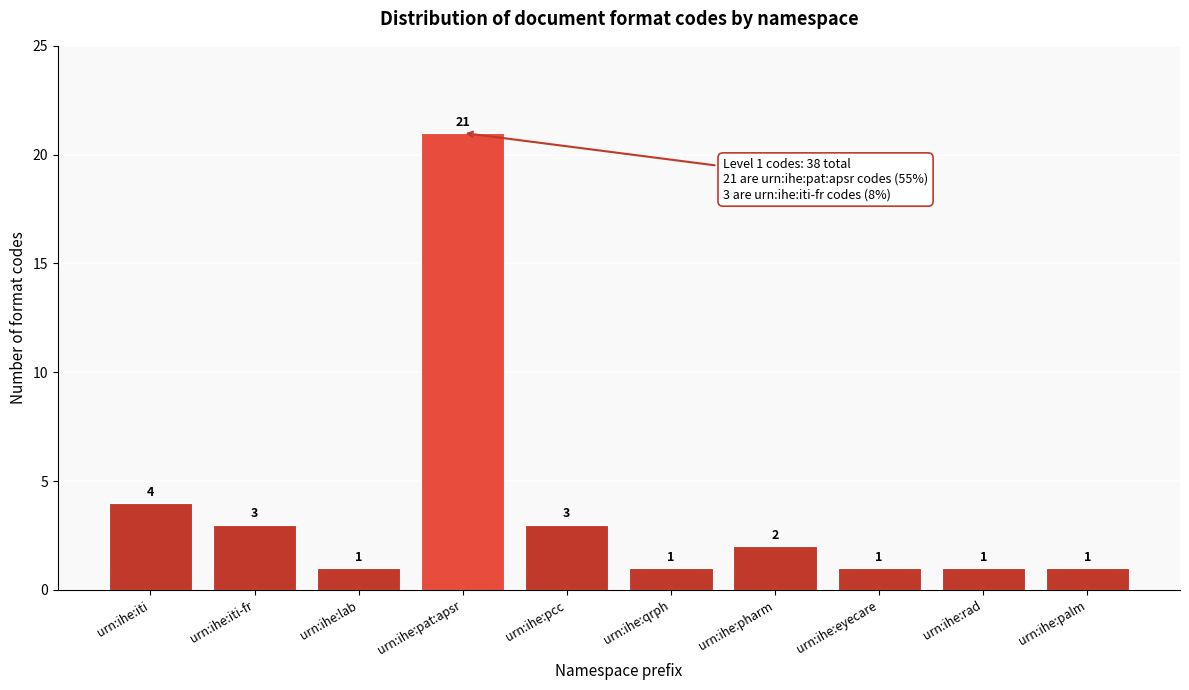

Reading right to left, list all the values displayed in this chart.

urn:ihe:palm=1	urn:ihe:rad=1	urn:ihe:eyecare=1	urn:ihe:pharm=2	urn:ihe:qrph=1	urn:ihe:pcc=3	urn:ihe:pat:apsr=21	urn:ihe:lab=1	urn:ihe:iti-fr=3	urn:ihe:iti=4